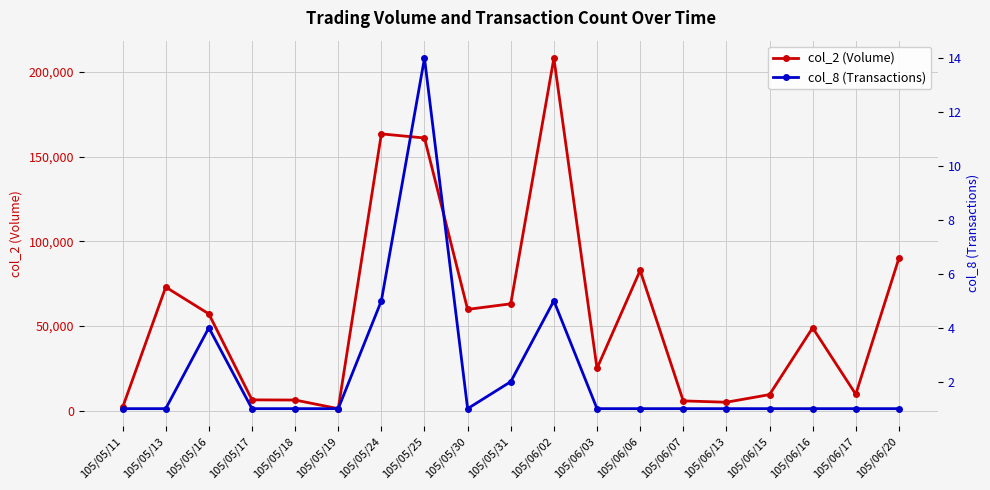

At which label is col_2 (Volume) closest to 104655?

105/06/20